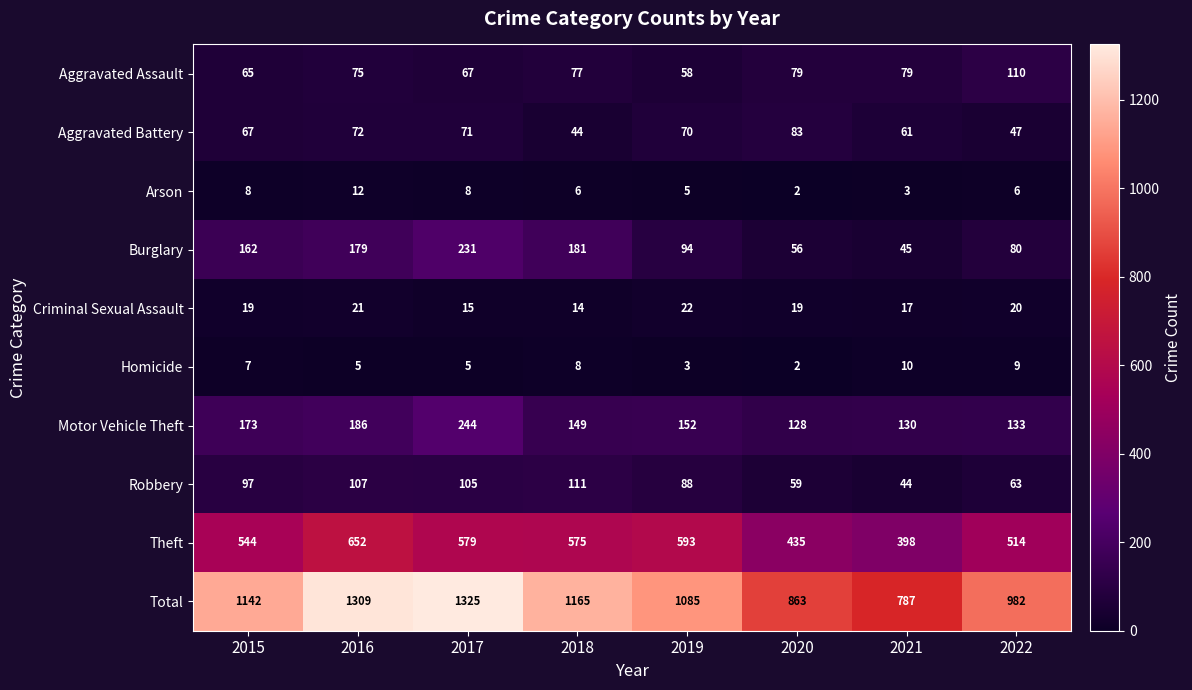

What is the average value of the Motor Vehicle Theft series?

162